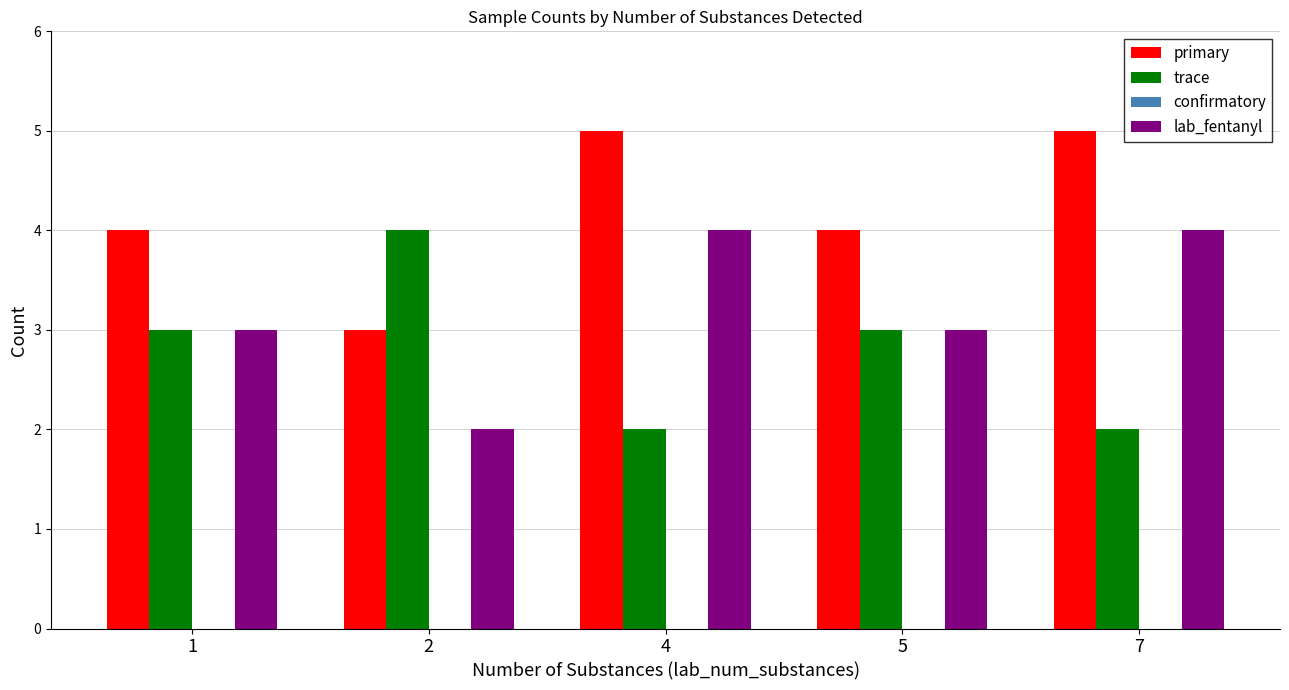

What is the maximum value shown in the chart?

5